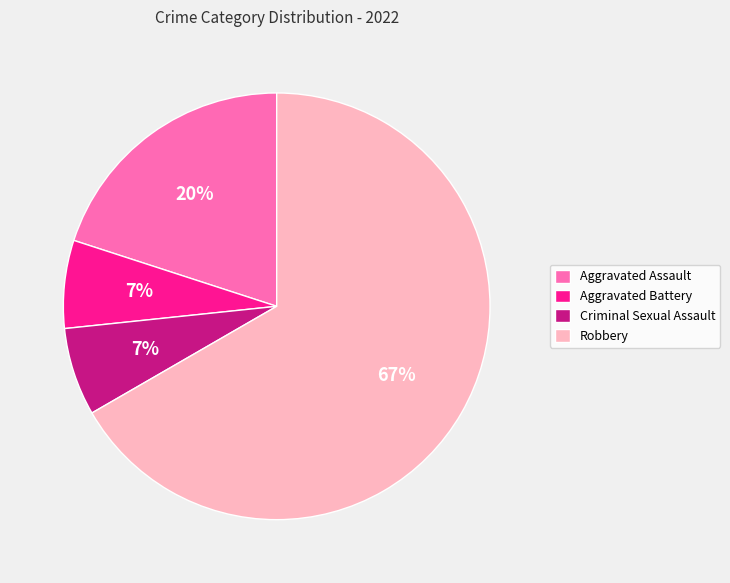

Which slice is the largest?

Robbery